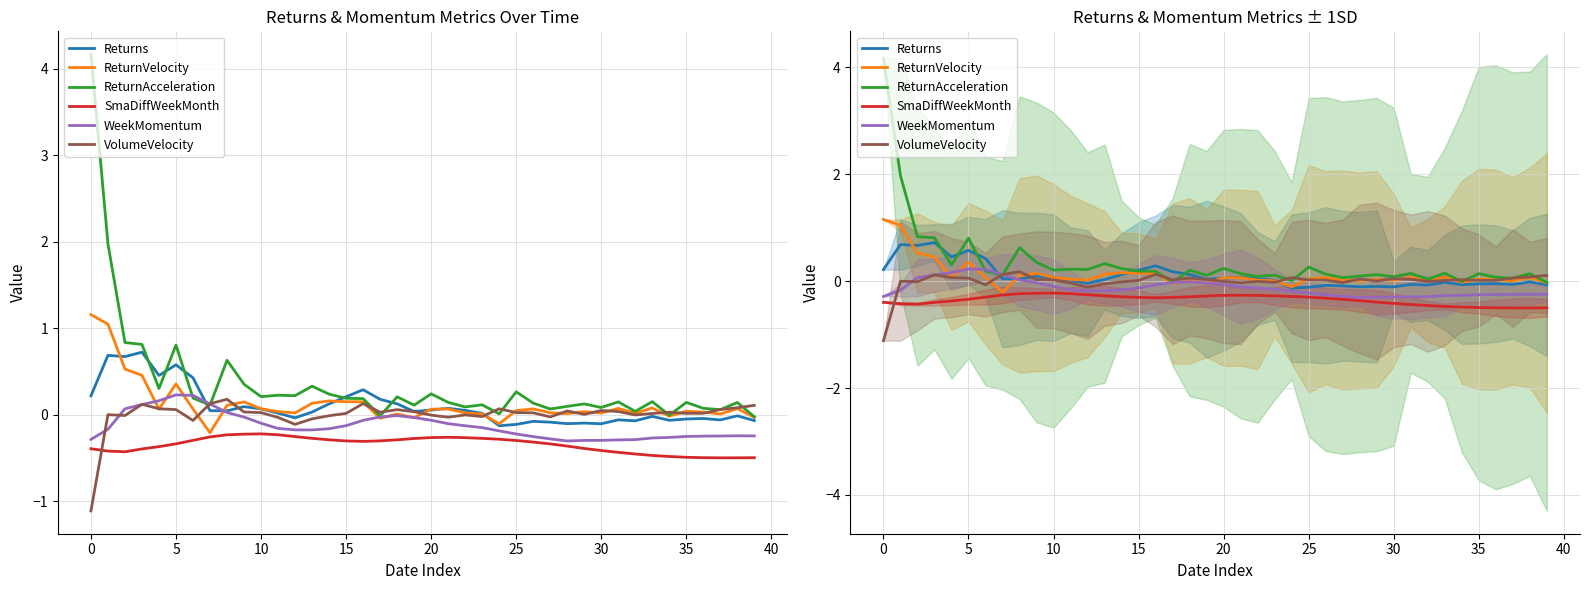

At how many categories does at least one series exceed 1?

2